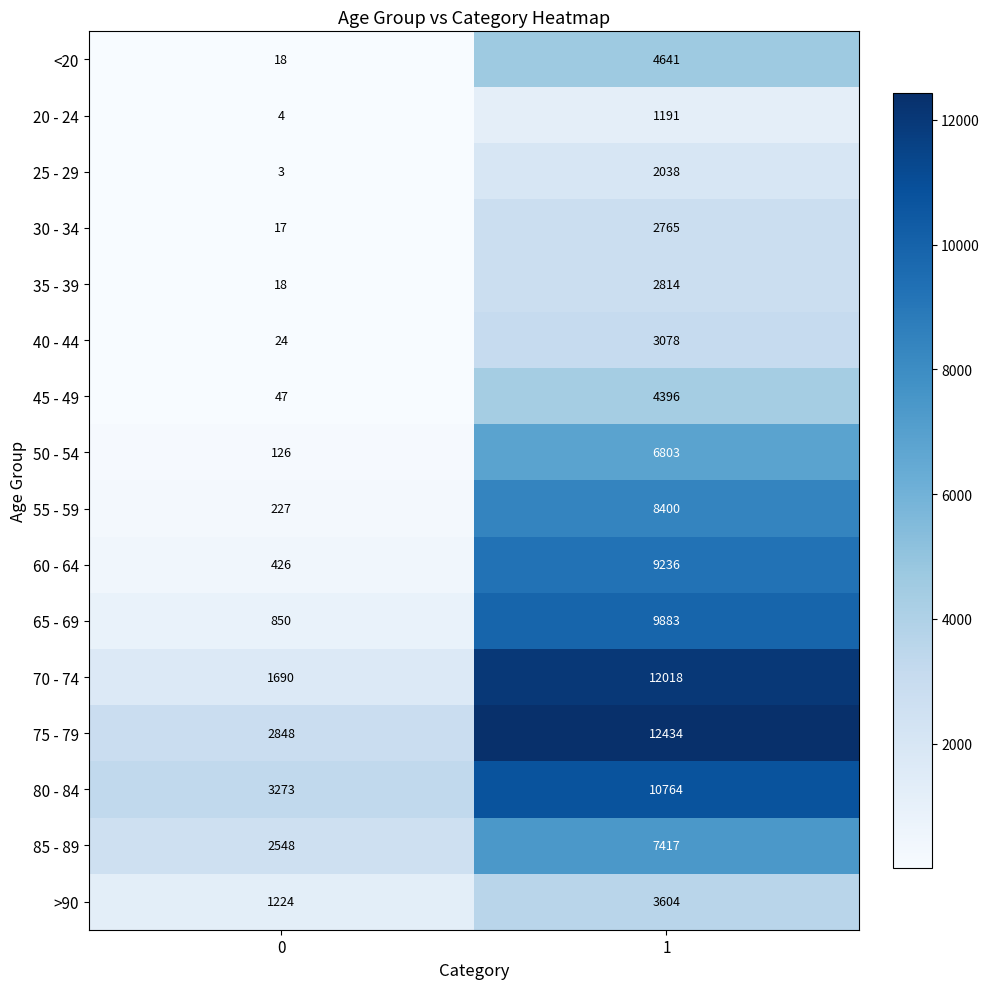

Count the number of data series in this chart.

16